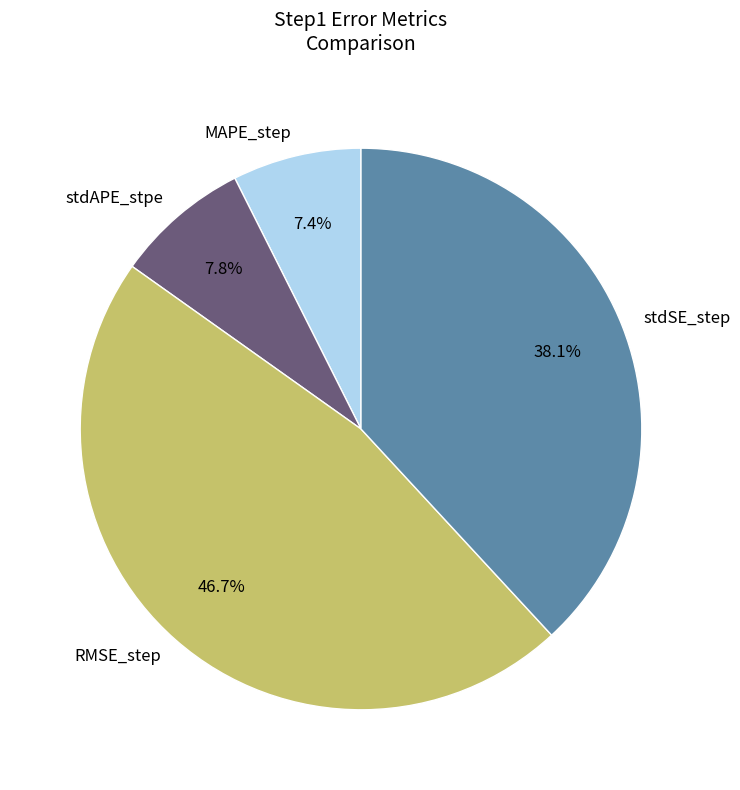

Is RMSE_step the majority of the pie?

No